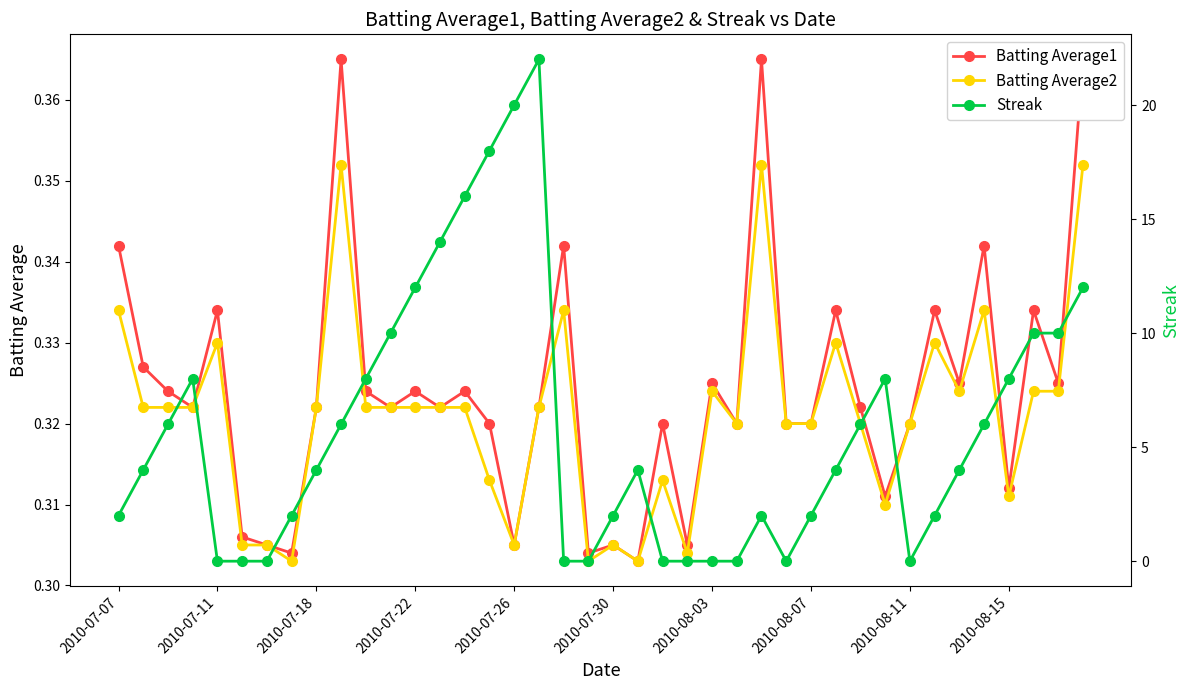

Rank the series by their maximum value, from lowest to highest.

Batting Average2, Batting Average1, Streak